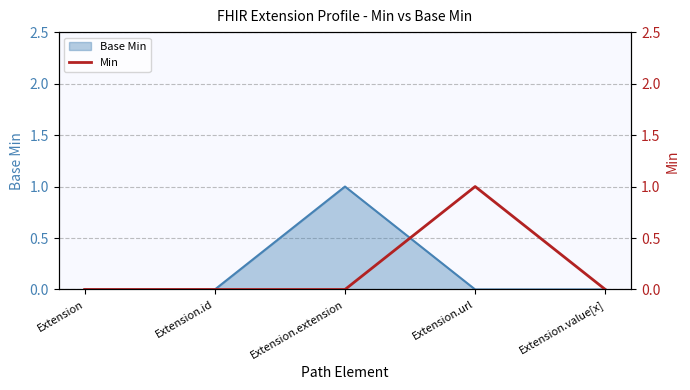

The value of Base Min at Extension is 0. True or false?

True